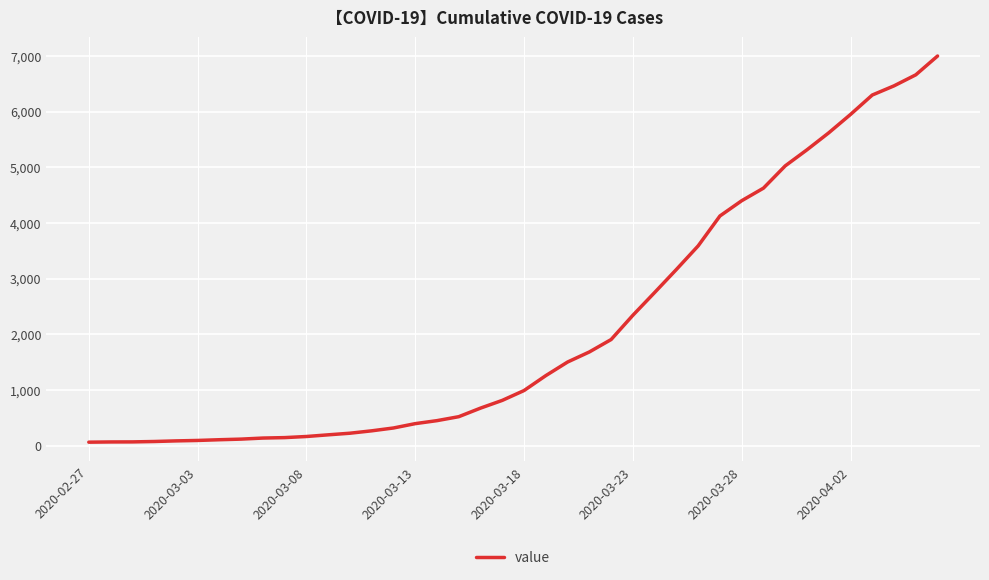

Count the number of categories in the chart.

40